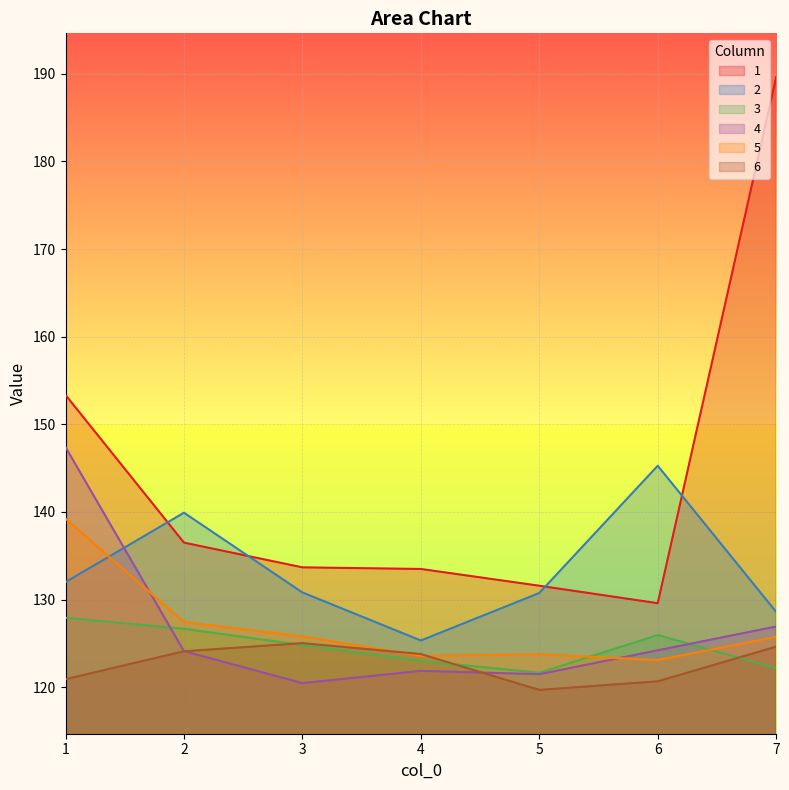

What are all the series names shown in the legend?

1, 2, 3, 4, 5, 6